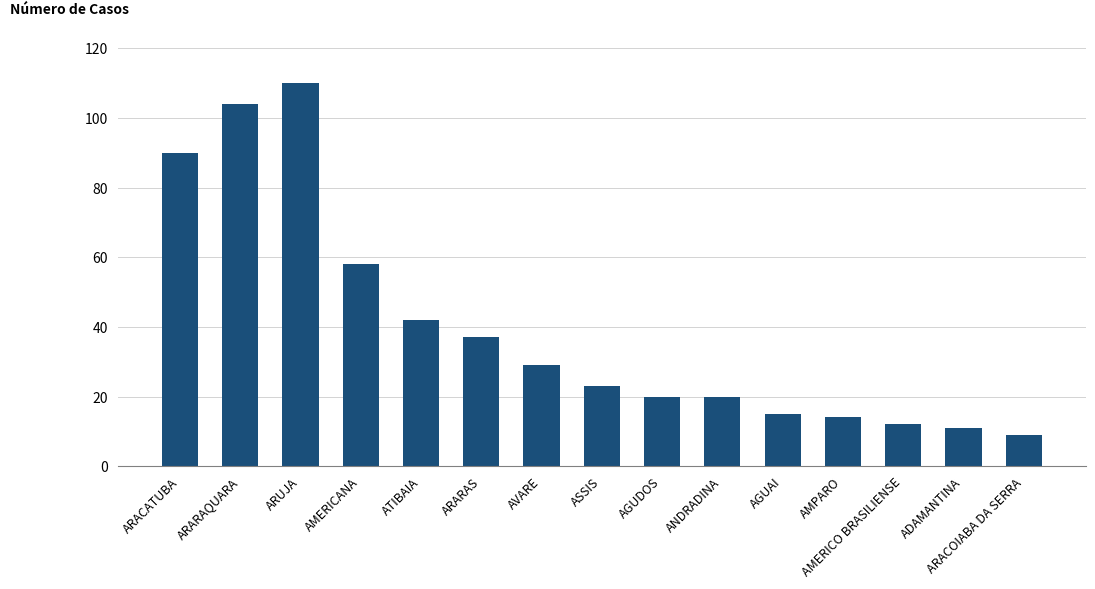

What is the approximate value at ARUJA, to the nearest 10?

110